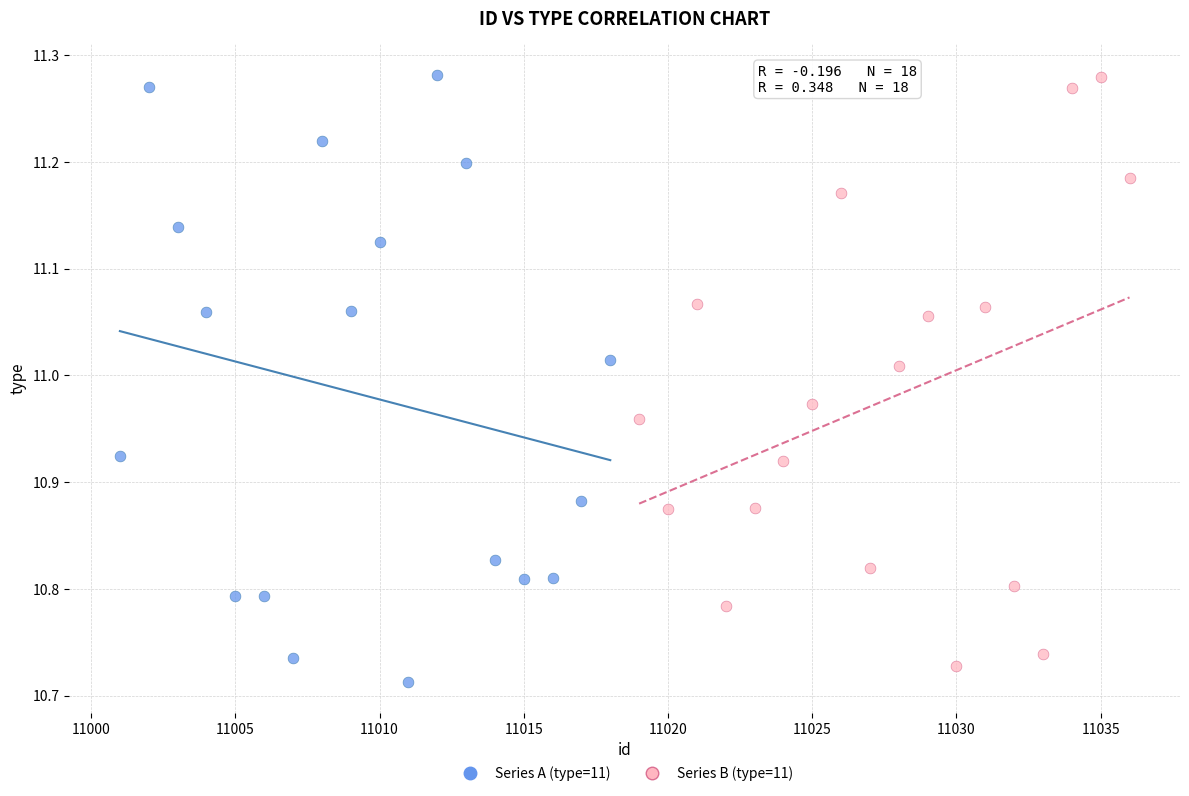

What are all the series names shown in the legend?

Series A (type=11), Series B (type=11)